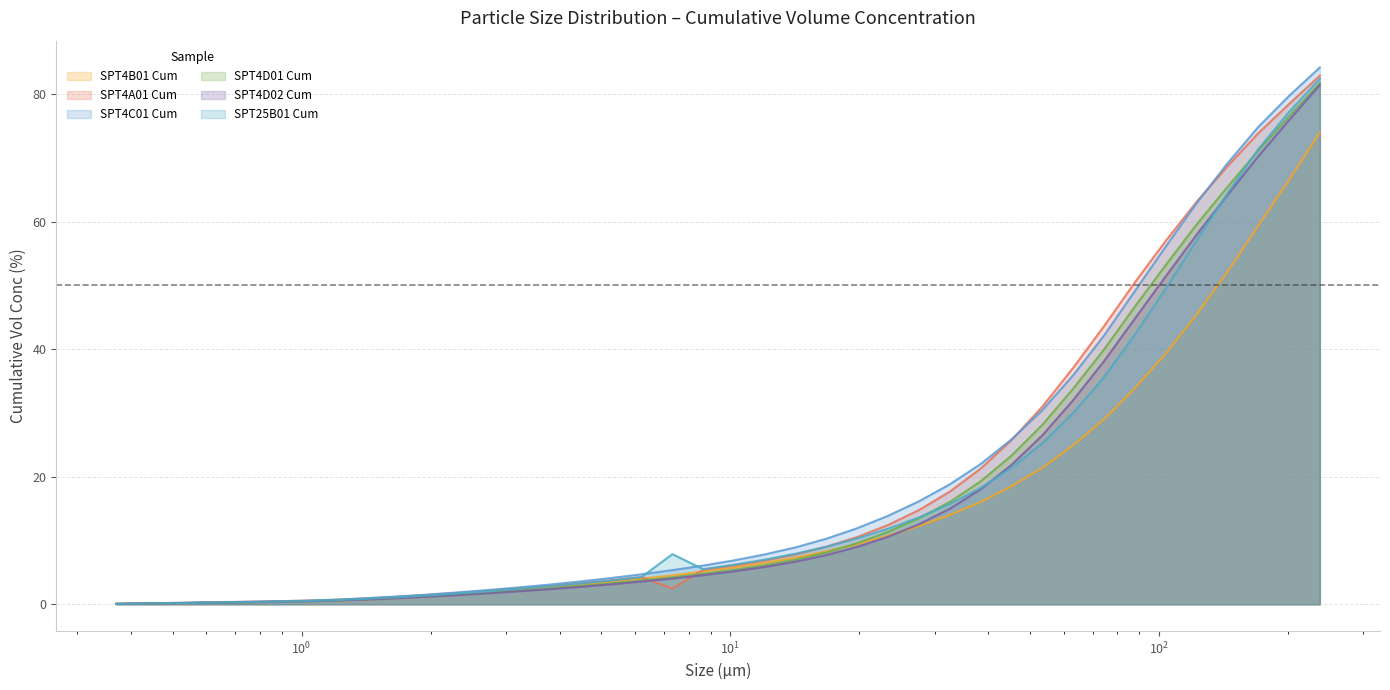

What is the label of the 27th point from the left?

27.58